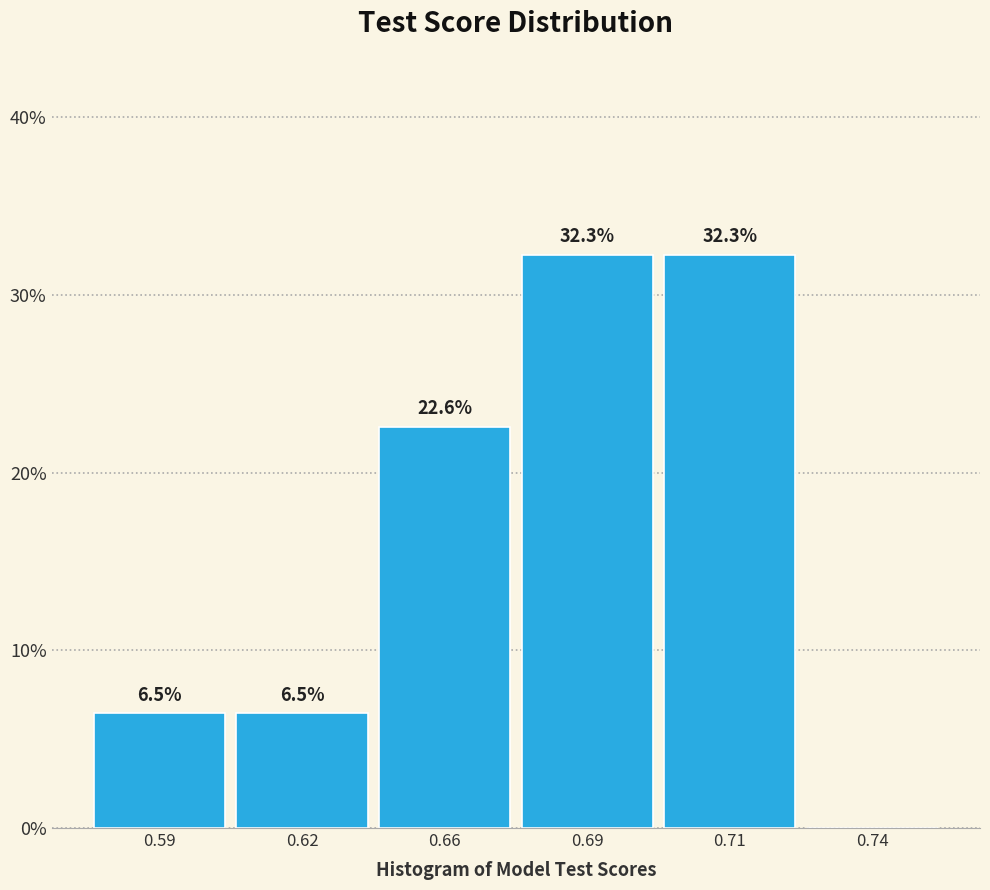

Are the bars horizontal?

No